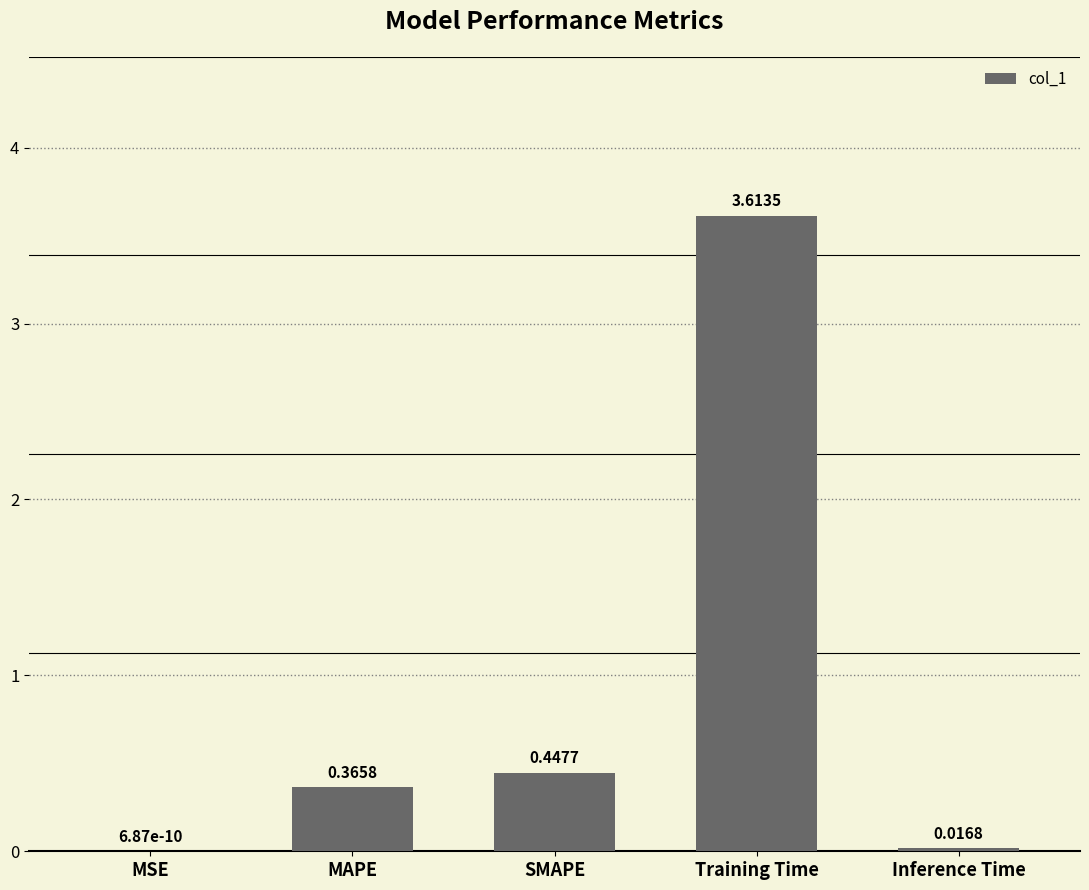

At which label is the value closest to 1?

SMAPE